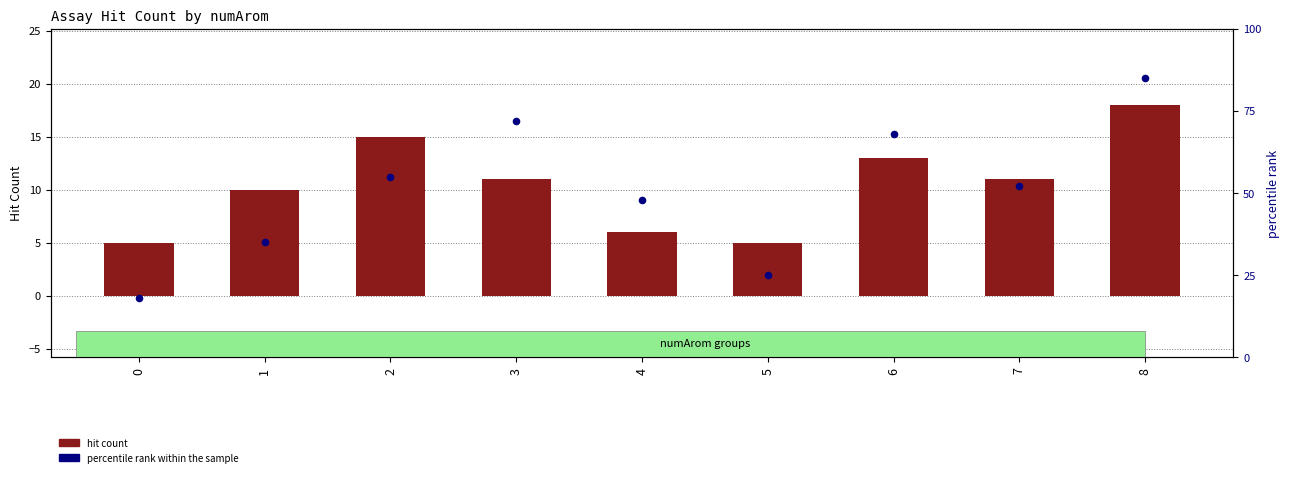

Which series reaches the maximum Y coordinate?

percentile rank within the sample